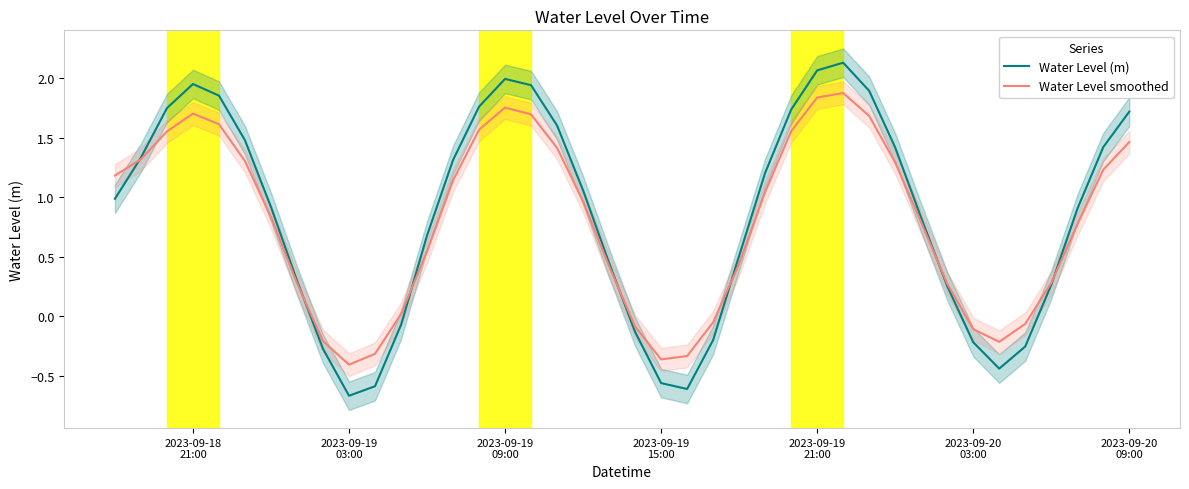

What is the minimum value for Water Level (m)?

-0.7